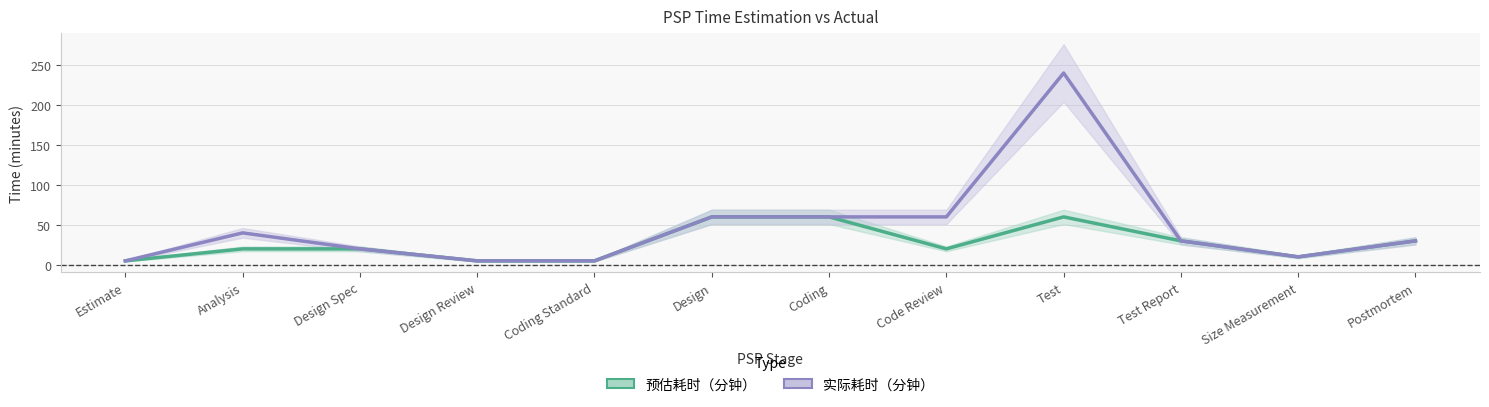

Which has a higher value, Code Review or Design?

Design